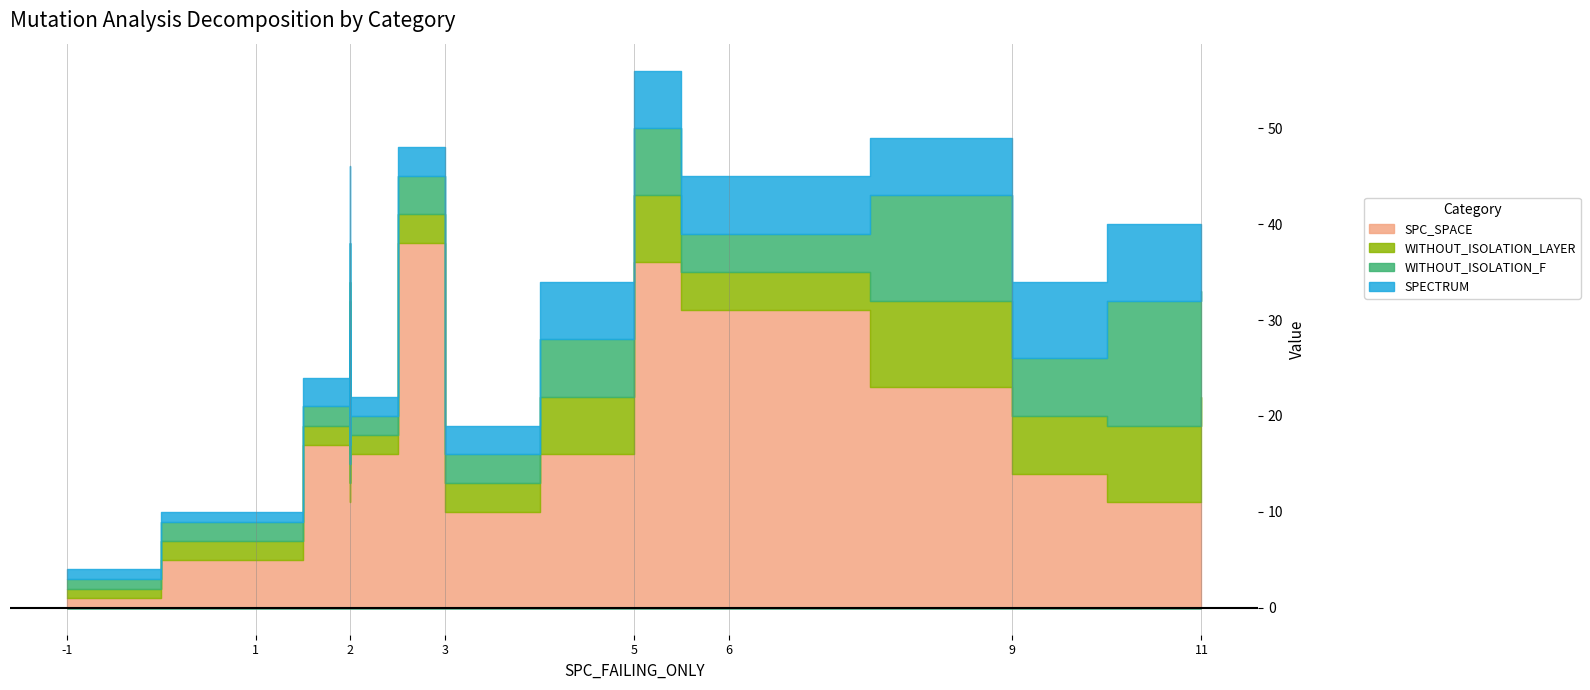

What is the label of the 15th point from the left?

3